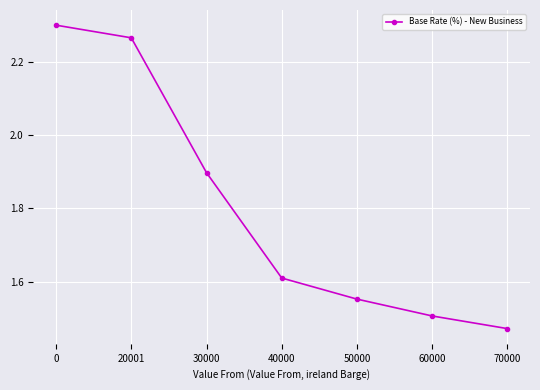

Is this an area chart (filled region under the line)?

No